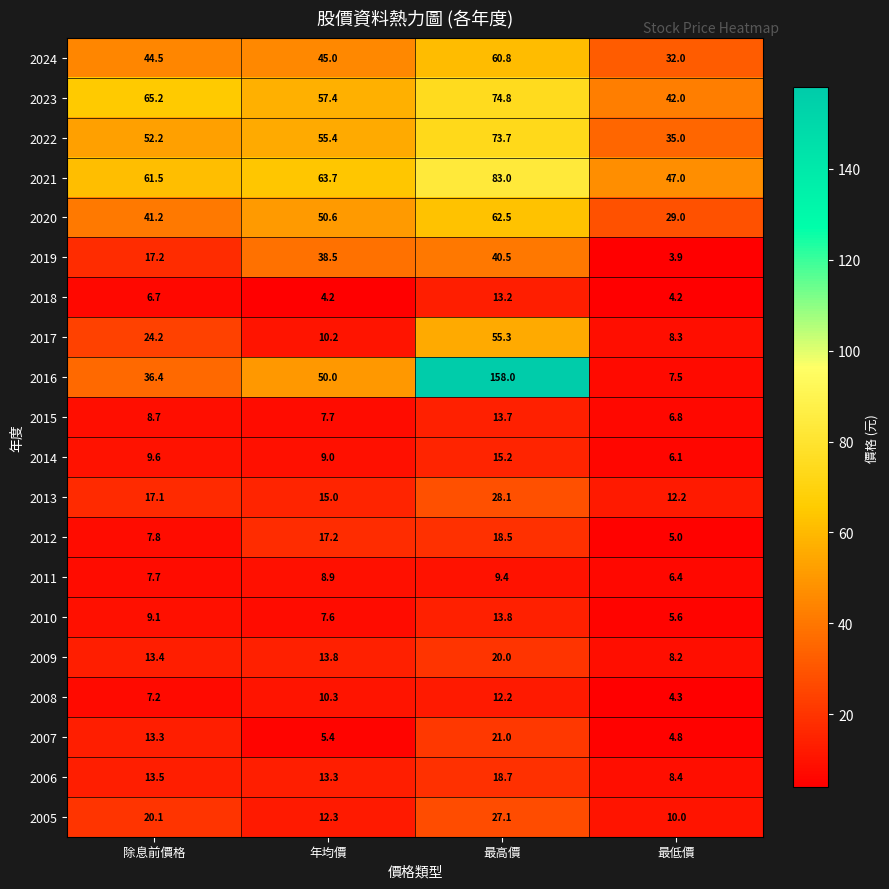

Which series has the largest total across all categories?

2021